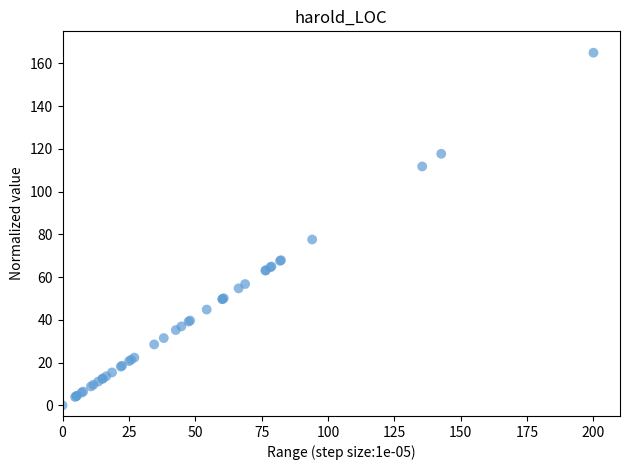

What Y value in the scatter plot is closest to 82?

77.6